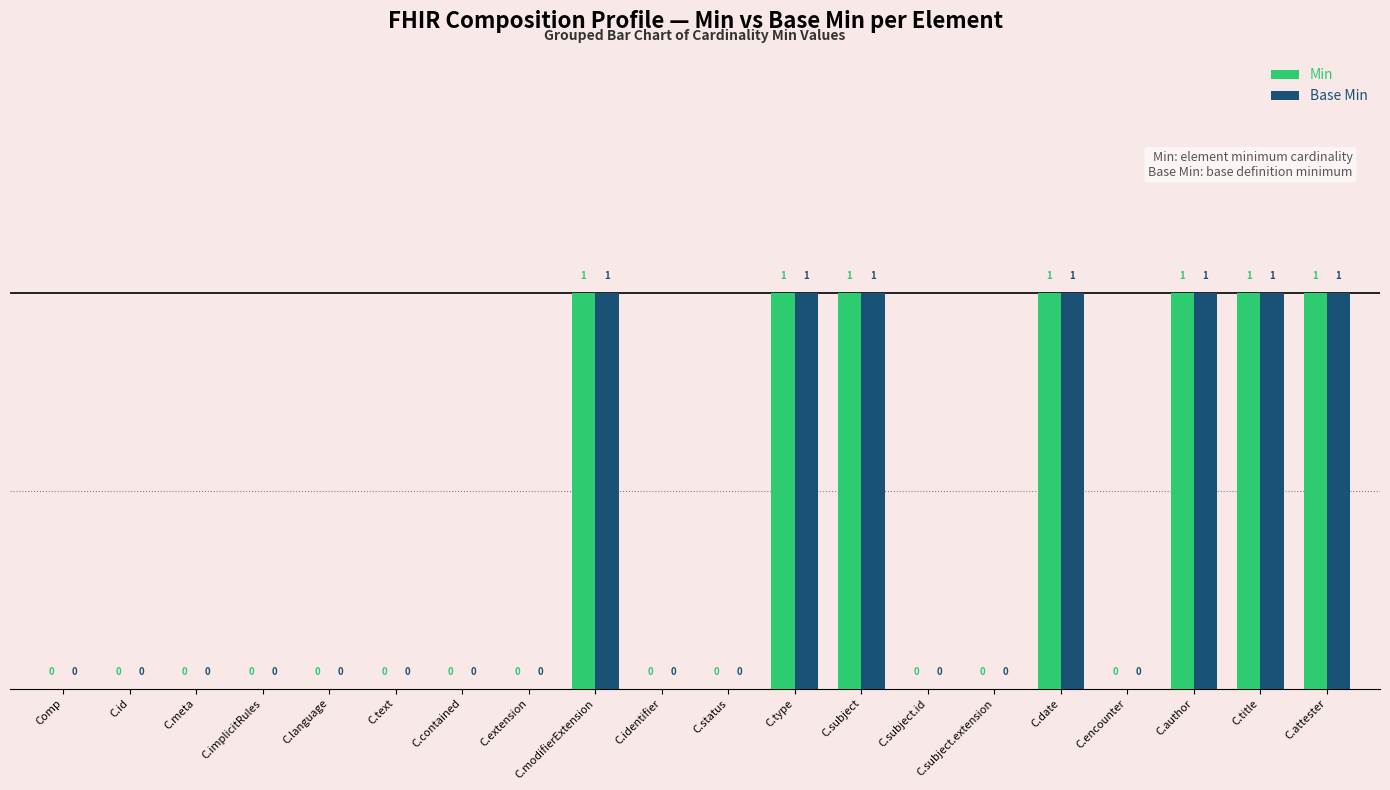

How many Min values are between 0 and 1?

20